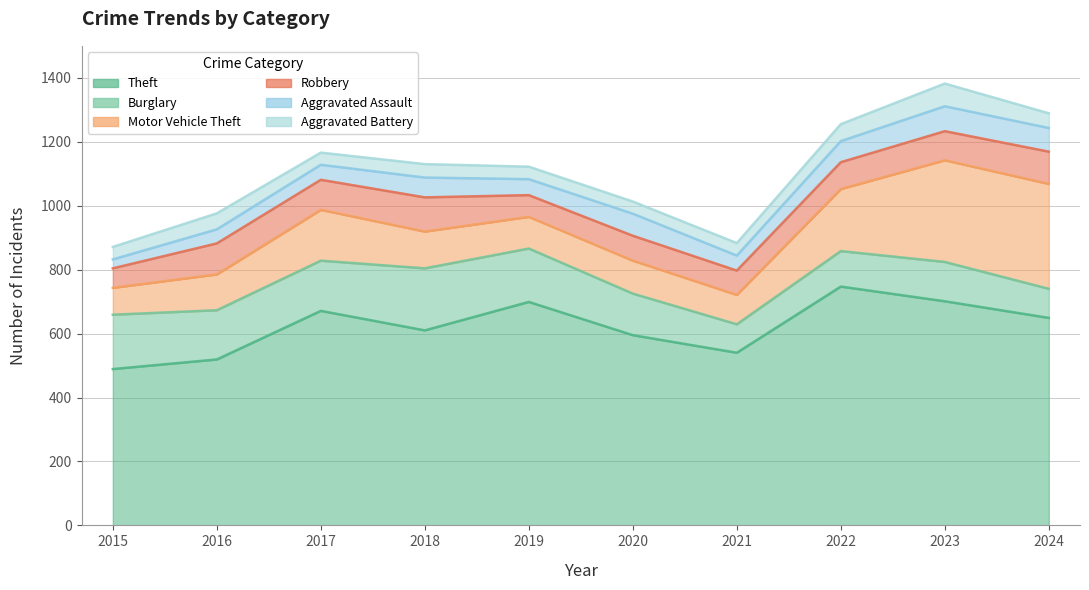

What is the value of the Aggravated Battery point at the 2nd from the left?

50